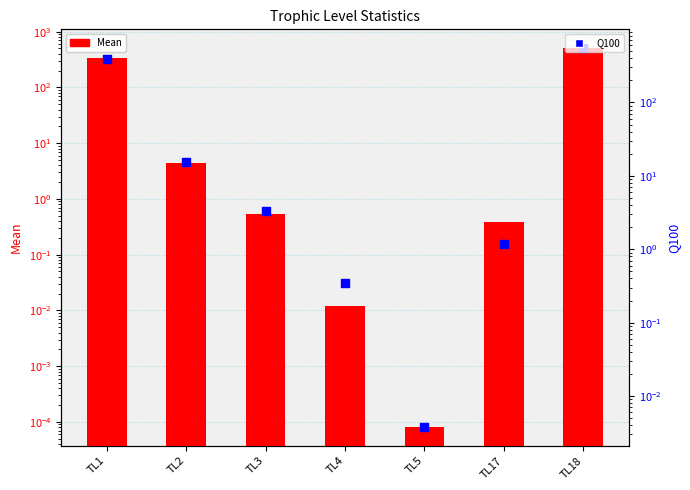

Which series has the widest spread of Y values?

Q100